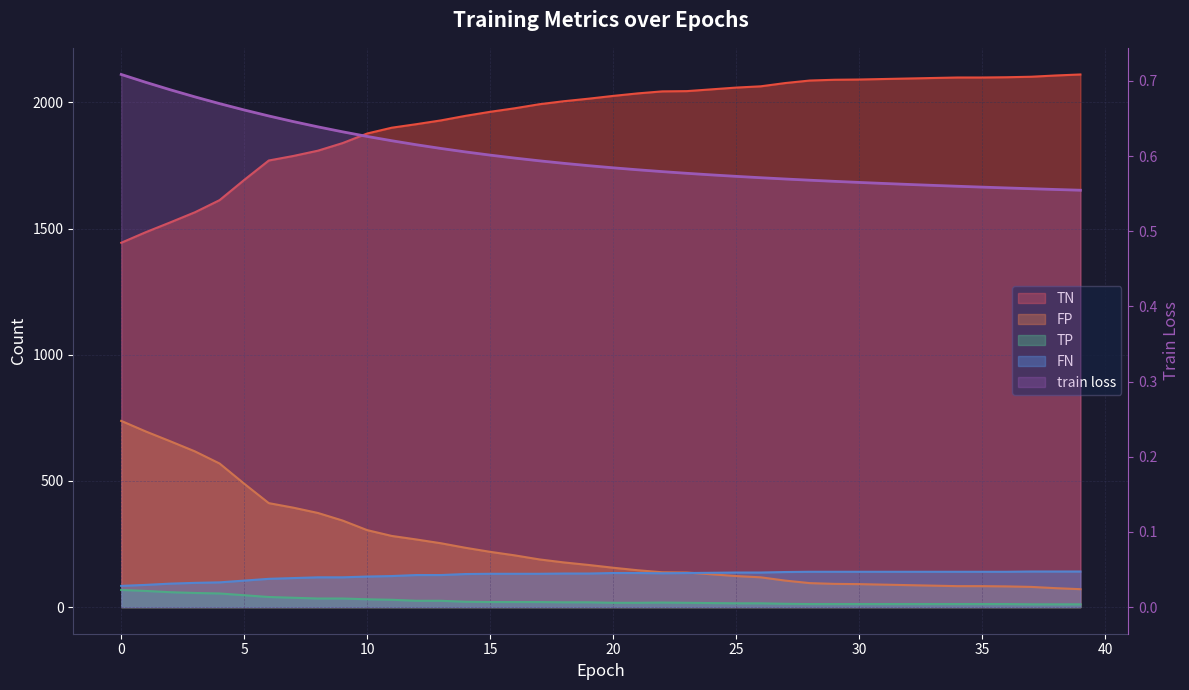

What is the difference between the highest and lowest values at 1?

1485.3